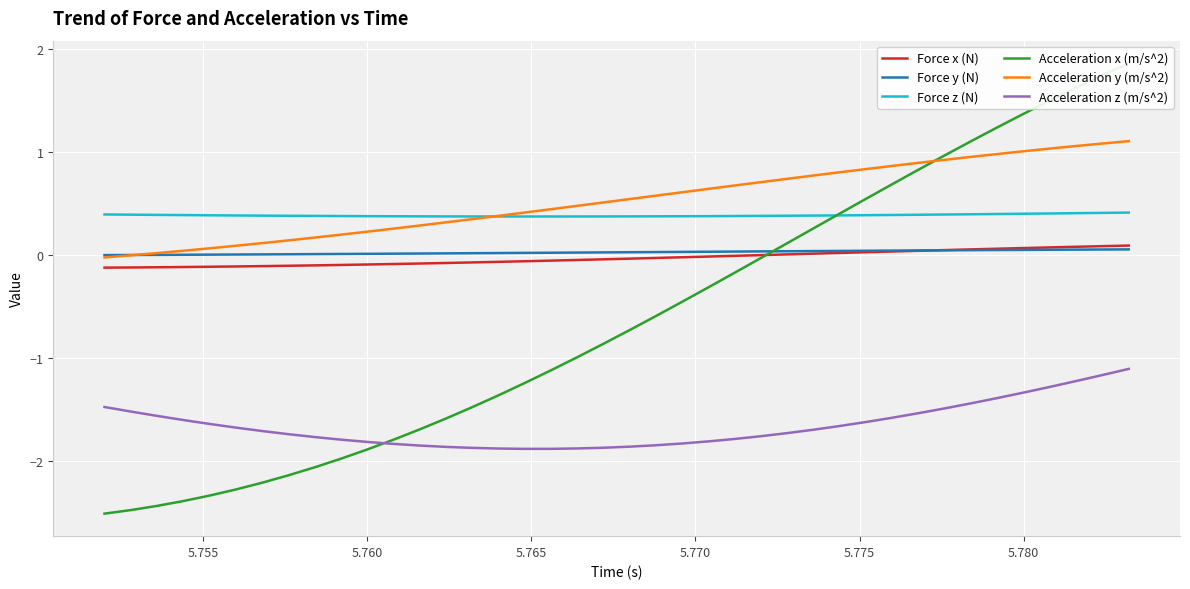

Reading left to right, transcribe all the data shown in this chart.

Force x (N): -0.1	-0.1	-0.1	-0.1	-0.1	-0.1	-0.1	-0.1	-0.1	-0.1	-0.1	-0.1	-0.1	-0.1	-0.1	-0.1	-0.1	-0.1	-0.0	-0.0	-0.0	-0.0	-0.0	-0.0	-0.0	-0.0	0.0	0.0	0.0	0.0	0.0	0.0	0.0	0.1	0.1	0.1	0.1	0.1	0.1	0.1
Force y (N): -0.0	-0.0	0.0	0.0	0.0	0.0	0.0	0.0	0.0	0.0	0.0	0.0	0.0	0.0	0.0	0.0	0.0	0.0	0.0	0.0	0.0	0.0	0.0	0.0	0.0	0.0	0.0	0.0	0.0	0.0	0.0	0.0	0.0	0.0	0.0	0.0	0.1	0.1	0.1	0.1
Force z (N): 0.4	0.4	0.4	0.4	0.4	0.4	0.4	0.4	0.4	0.4	0.4	0.4	0.4	0.4	0.4	0.4	0.4	0.4	0.4	0.4	0.4	0.4	0.4	0.4	0.4	0.4	0.4	0.4	0.4	0.4	0.4	0.4	0.4	0.4	0.4	0.4	0.4	0.4	0.4	0.4
Acceleration x (m/s^2): -2.5	-2.5	-2.4	-2.4	-2.3	-2.3	-2.2	-2.1	-2.1	-2.0	-1.9	-1.8	-1.7	-1.6	-1.5	-1.4	-1.2	-1.1	-1.0	-0.9	-0.7	-0.6	-0.5	-0.3	-0.2	-0.0	0.1	0.3	0.4	0.5	0.7	0.8	1.0	1.1	1.2	1.4	1.5	1.6	1.7	1.9
Acceleration y (m/s^2): -0.0	-0.0	0.0	0.0	0.1	0.1	0.1	0.1	0.2	0.2	0.2	0.3	0.3	0.3	0.3	0.4	0.4	0.4	0.5	0.5	0.5	0.6	0.6	0.6	0.7	0.7	0.7	0.8	0.8	0.8	0.9	0.9	0.9	1.0	1.0	1.0	1.0	1.1	1.1	1.1
Acceleration z (m/s^2): -1.5	-1.5	-1.6	-1.6	-1.6	-1.7	-1.7	-1.7	-1.8	-1.8	-1.8	-1.8	-1.8	-1.9	-1.9	-1.9	-1.9	-1.9	-1.9	-1.9	-1.9	-1.8	-1.8	-1.8	-1.8	-1.8	-1.7	-1.7	-1.7	-1.6	-1.6	-1.5	-1.5	-1.4	-1.4	-1.3	-1.3	-1.2	-1.2	-1.1